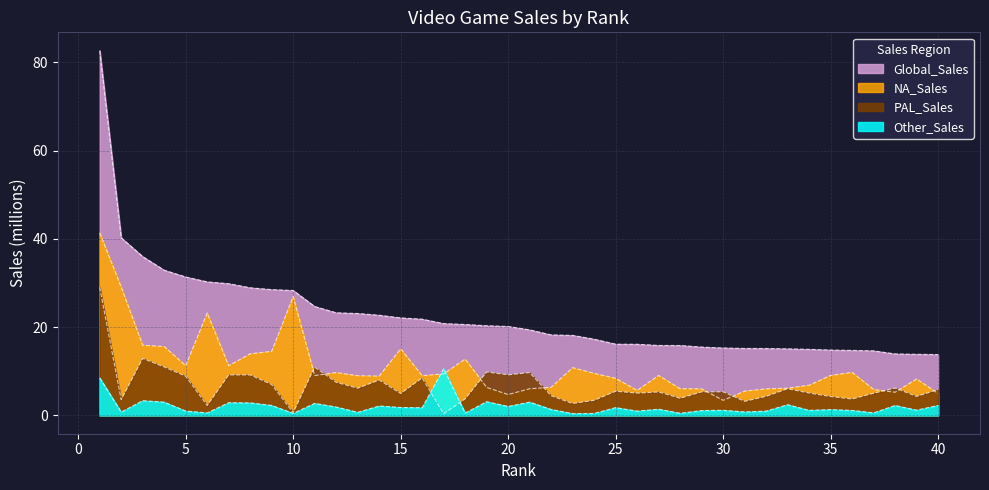

Does the chart have visible grid lines?

Yes